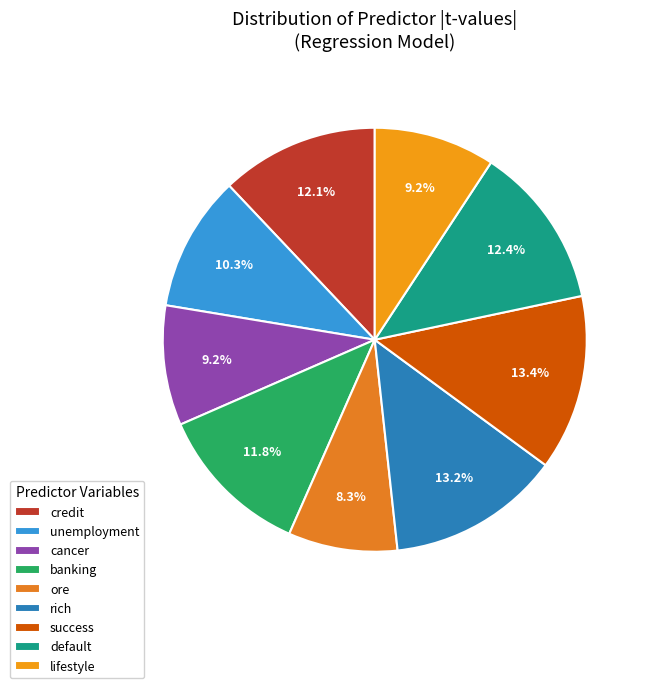

Is there a majority slice in this chart?

No